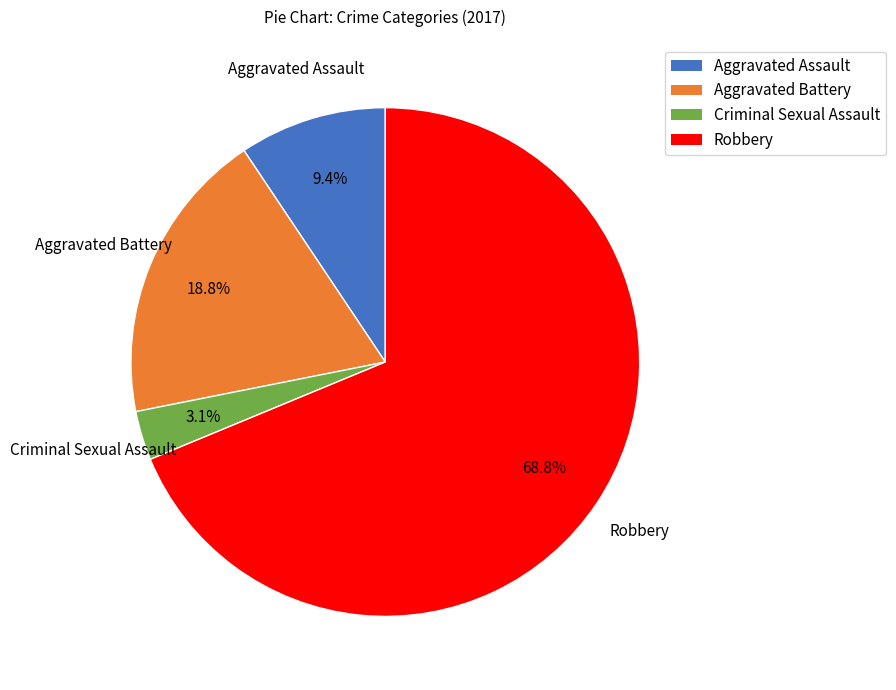

How many segments does this pie chart have?

4